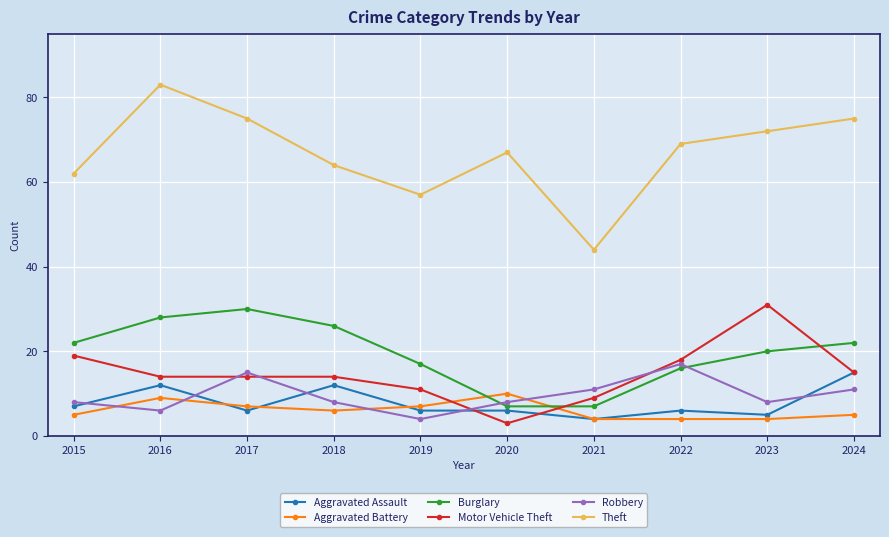

Which series has the widest spread of values?

Theft